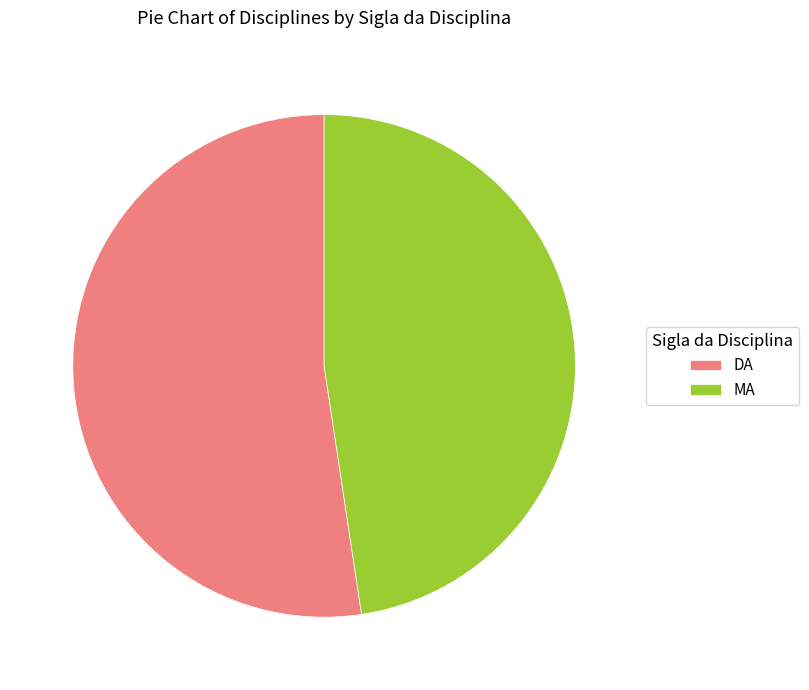

Does MA account for over 50% of the chart?

No